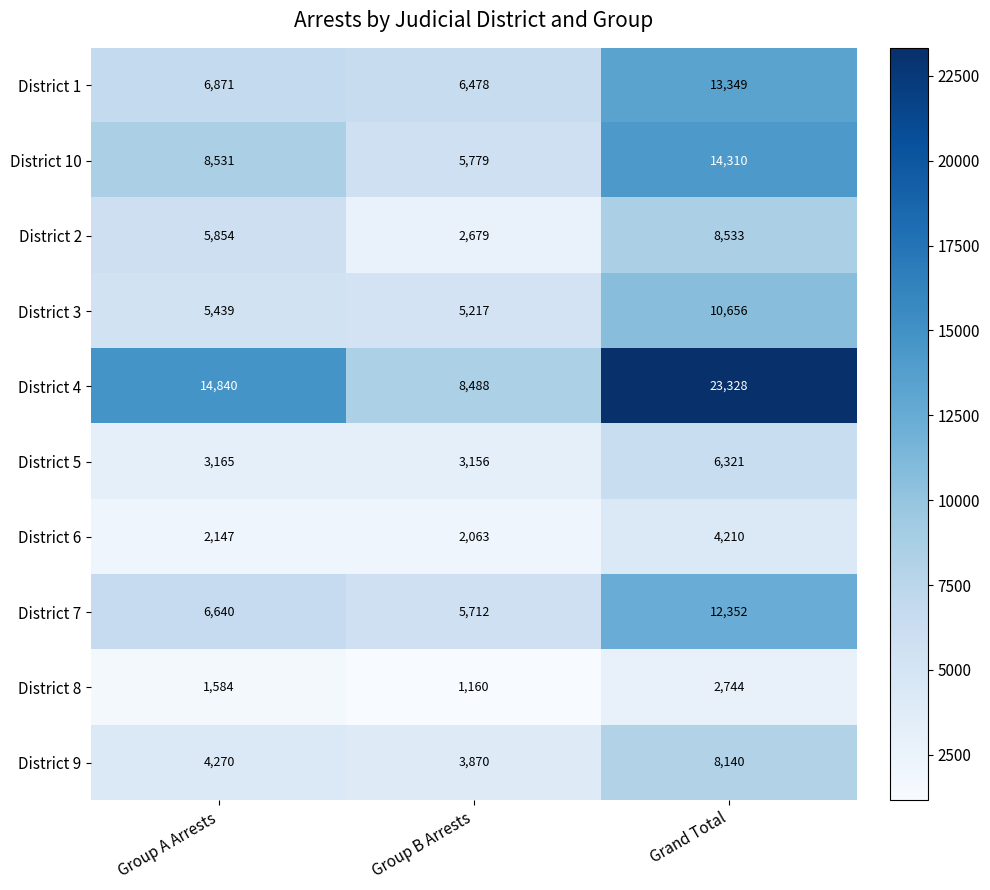

What is the average value of the District 6 series?

2807